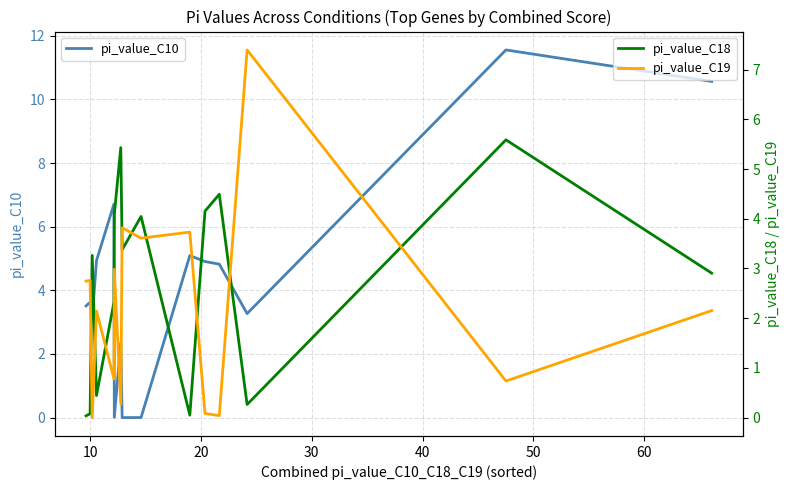

How many interior local peaks does the pi_value_C10 series have?

5